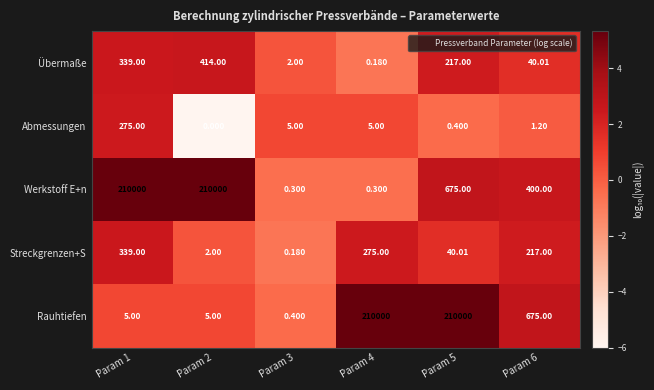

Which series has the largest range (max minus min)?

Werkstoff E+n